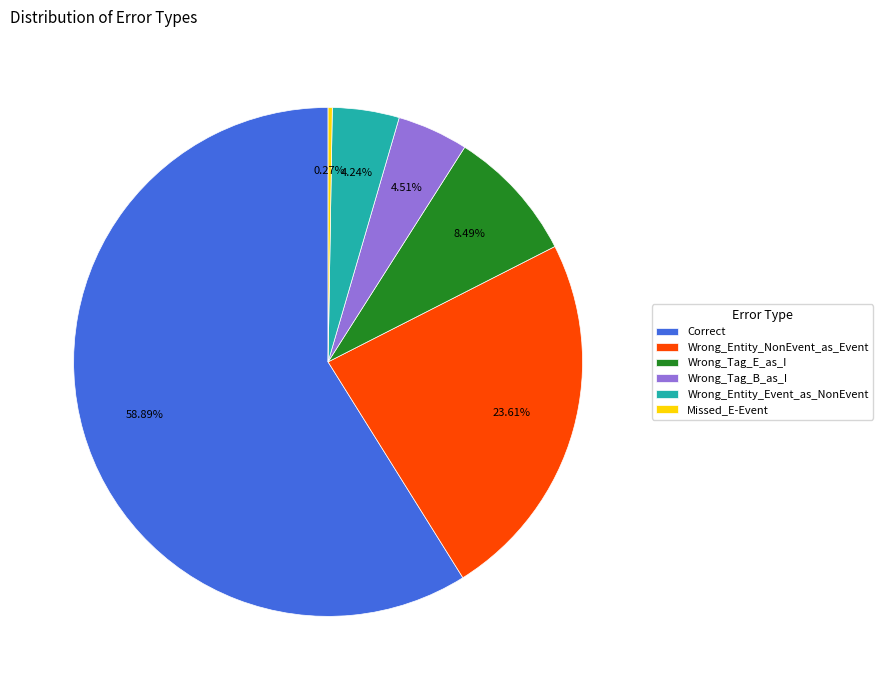

Do Wrong_Tag_B_as_I and Wrong_Tag_E_as_I together represent more than half of the pie?

No